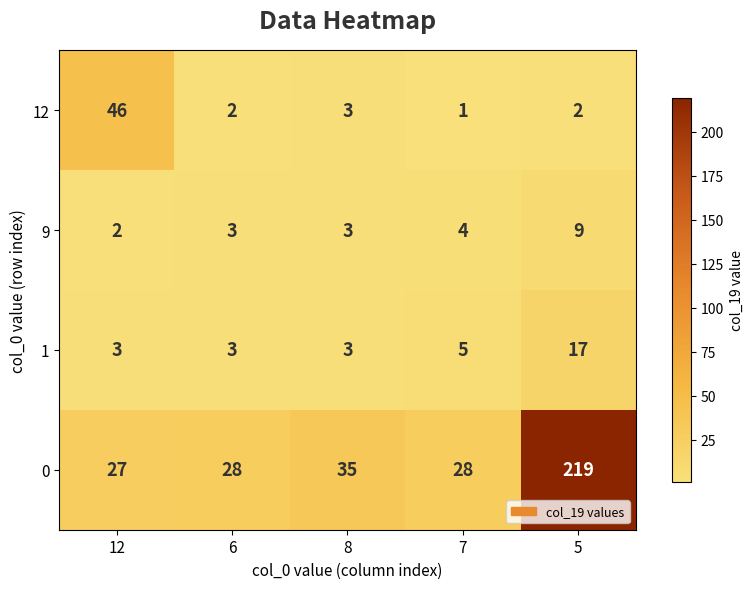

What is the spread (max minus min) of values at 8?

32